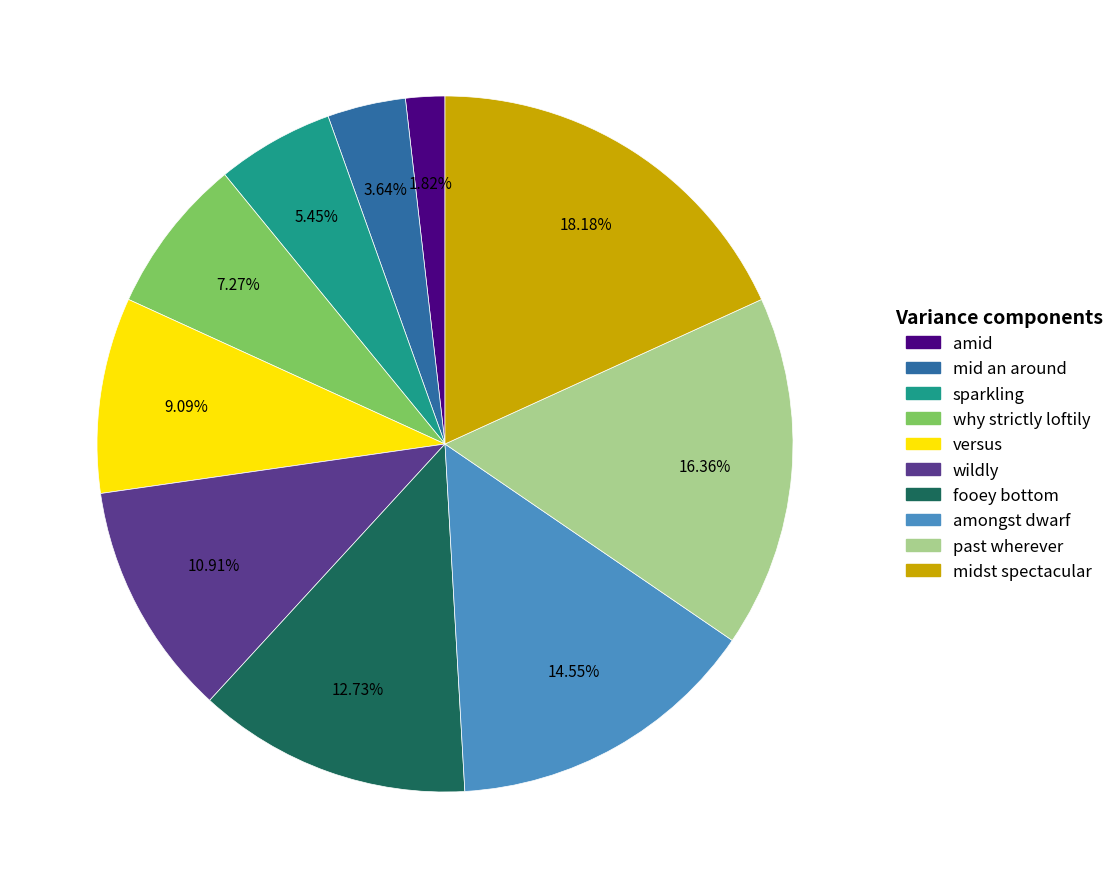

To the nearest percent, what is the average slice percentage?

10%